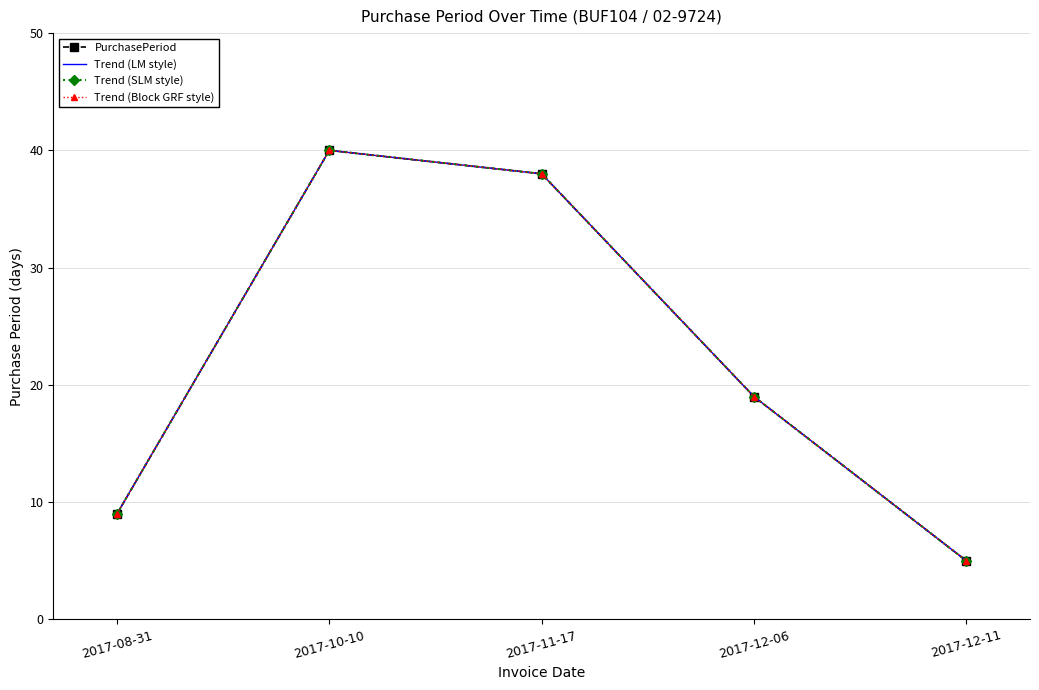

Which has a higher value, 2017-12-06 or 2017-11-17?

2017-11-17